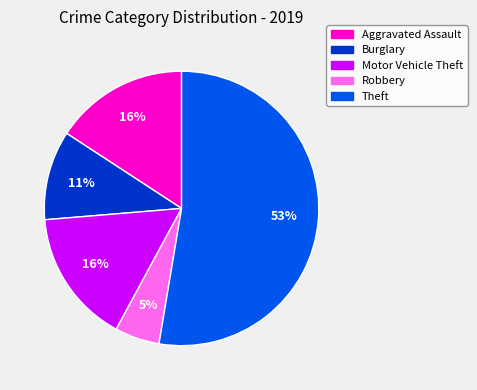

Is there a majority slice in this chart?

Yes